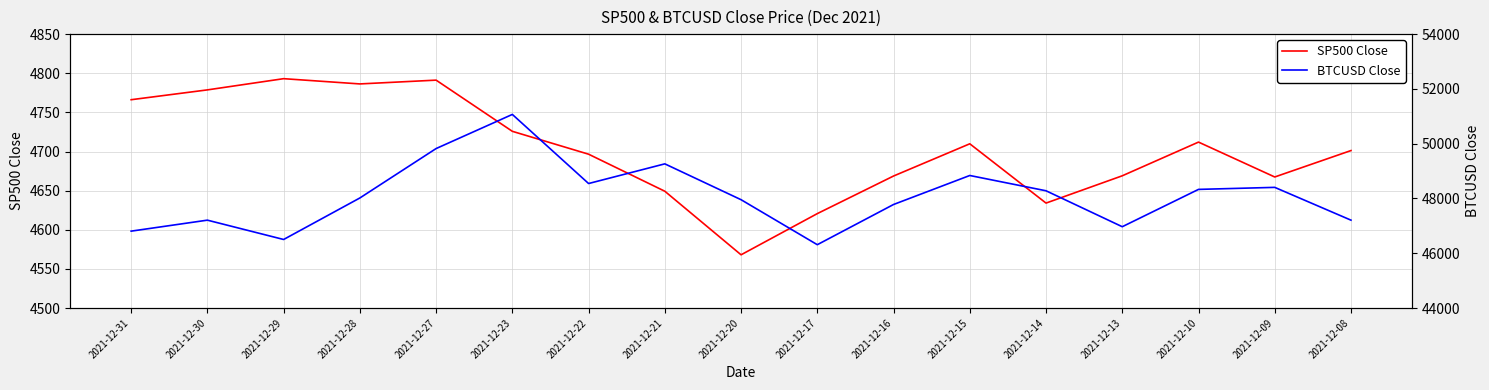

What is the difference between the second highest and second lowest values in the BTCUSD Close series?

3319.3